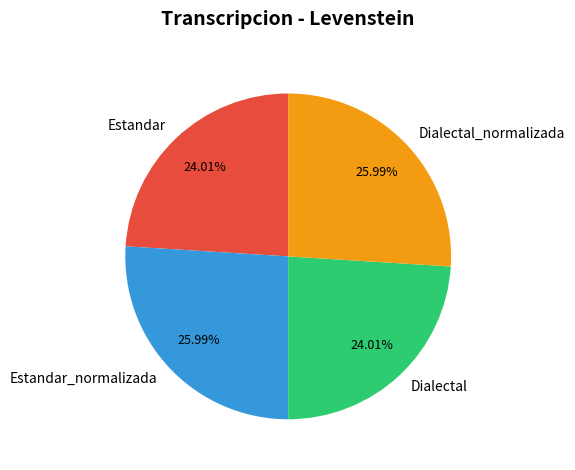

How many segments does this pie chart have?

4